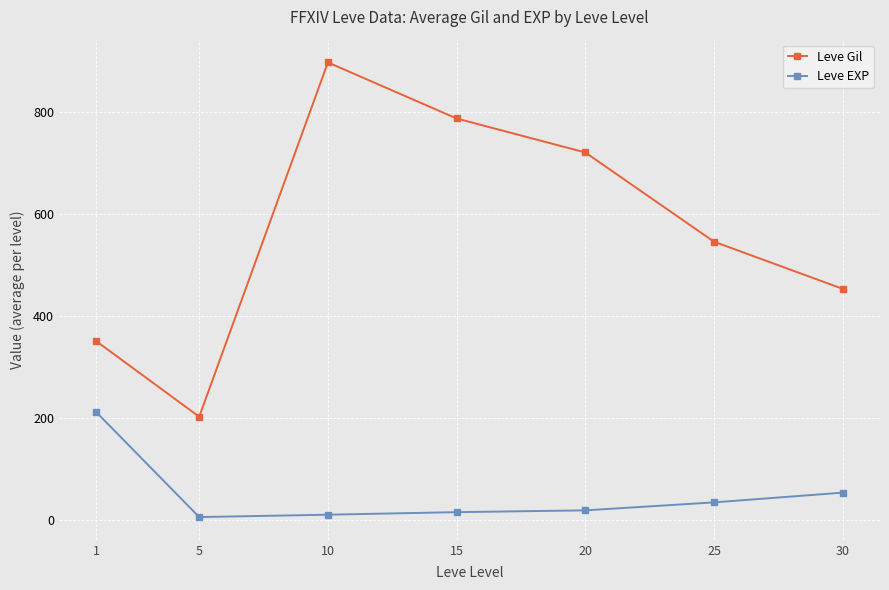

At which label does Leve EXP reach its peak?

1